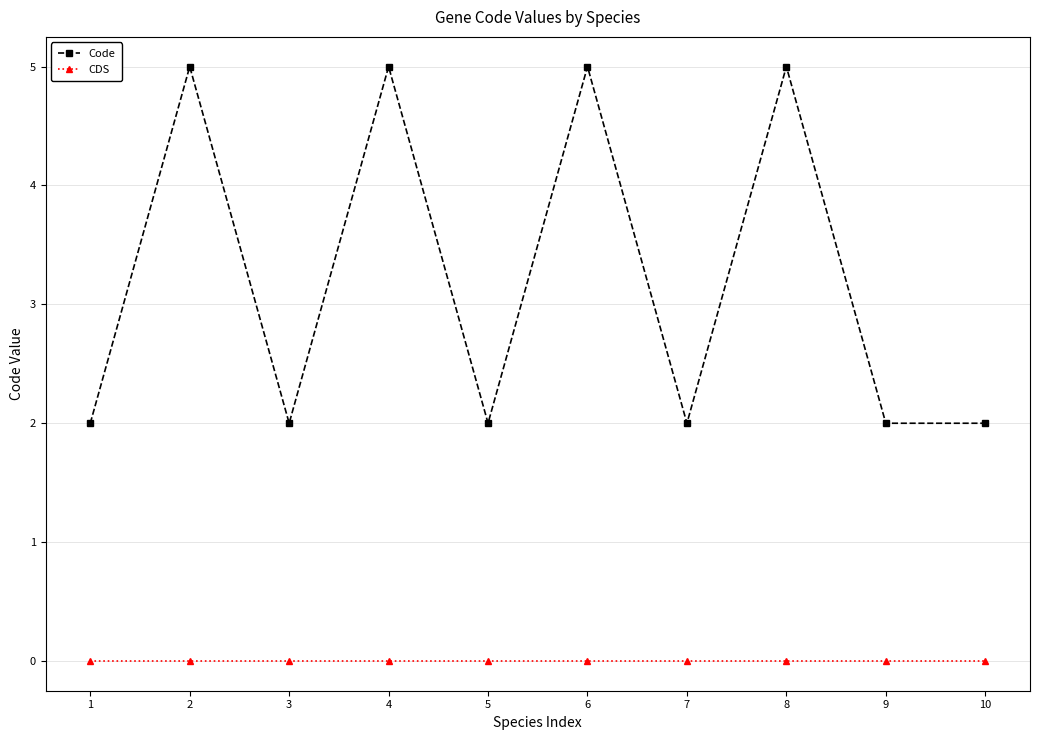

What value does the Code series have at 4?

5